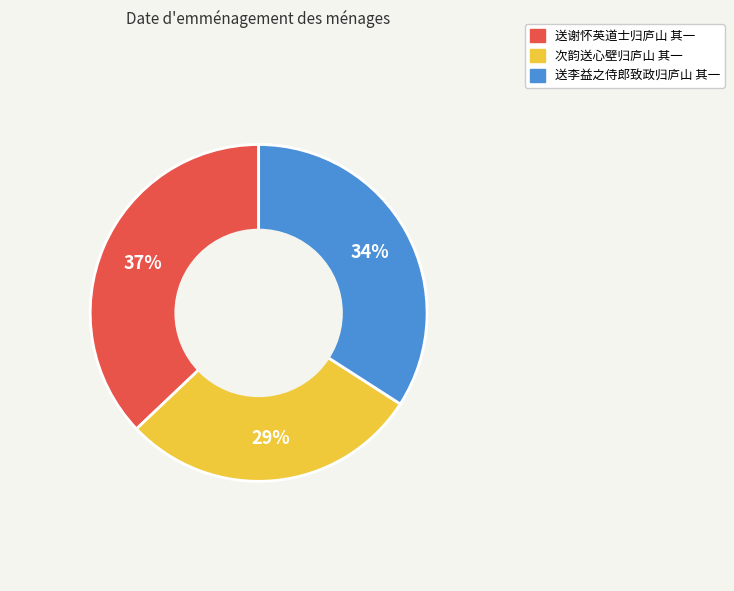

Does 送谢怀英道士归庐山 其一 account for over 50% of the chart?

No